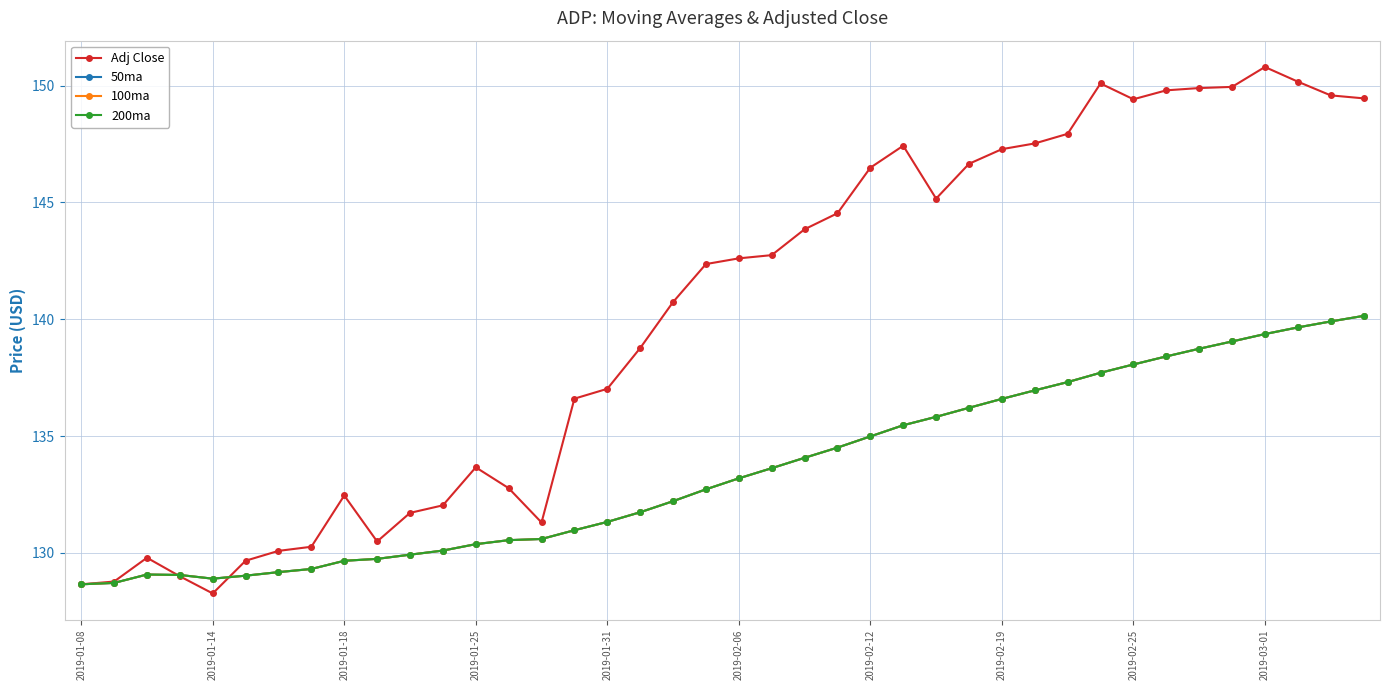

At which category does 50ma reach its first local valley?

2019-01-14